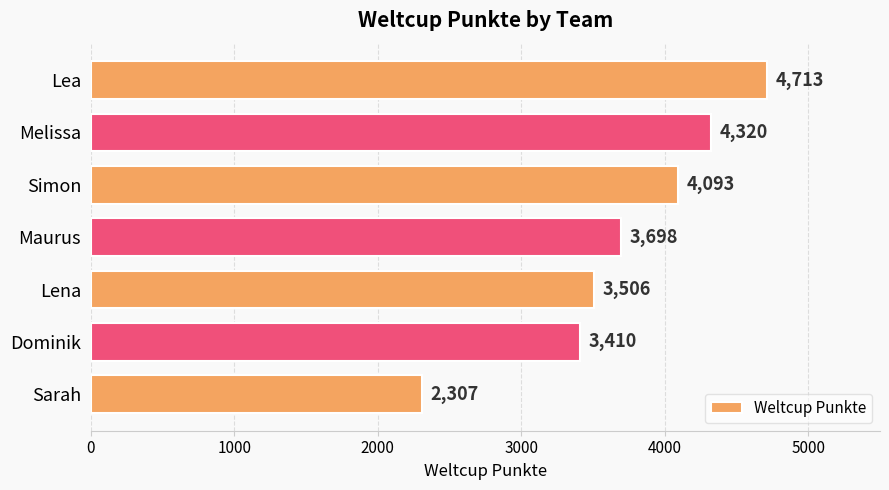

Does the chart contain stacked bars?

No